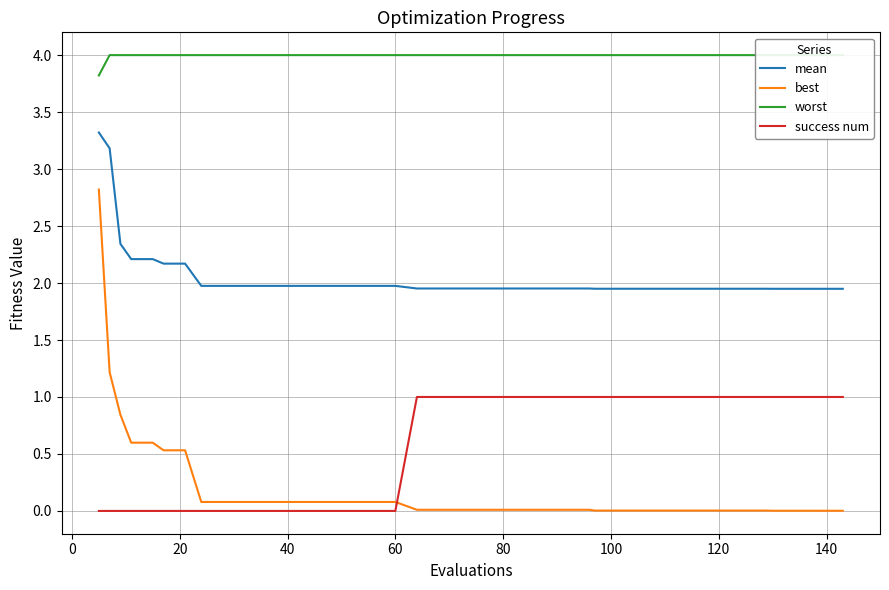

What are all the series names shown in the legend?

mean, best, worst, success num